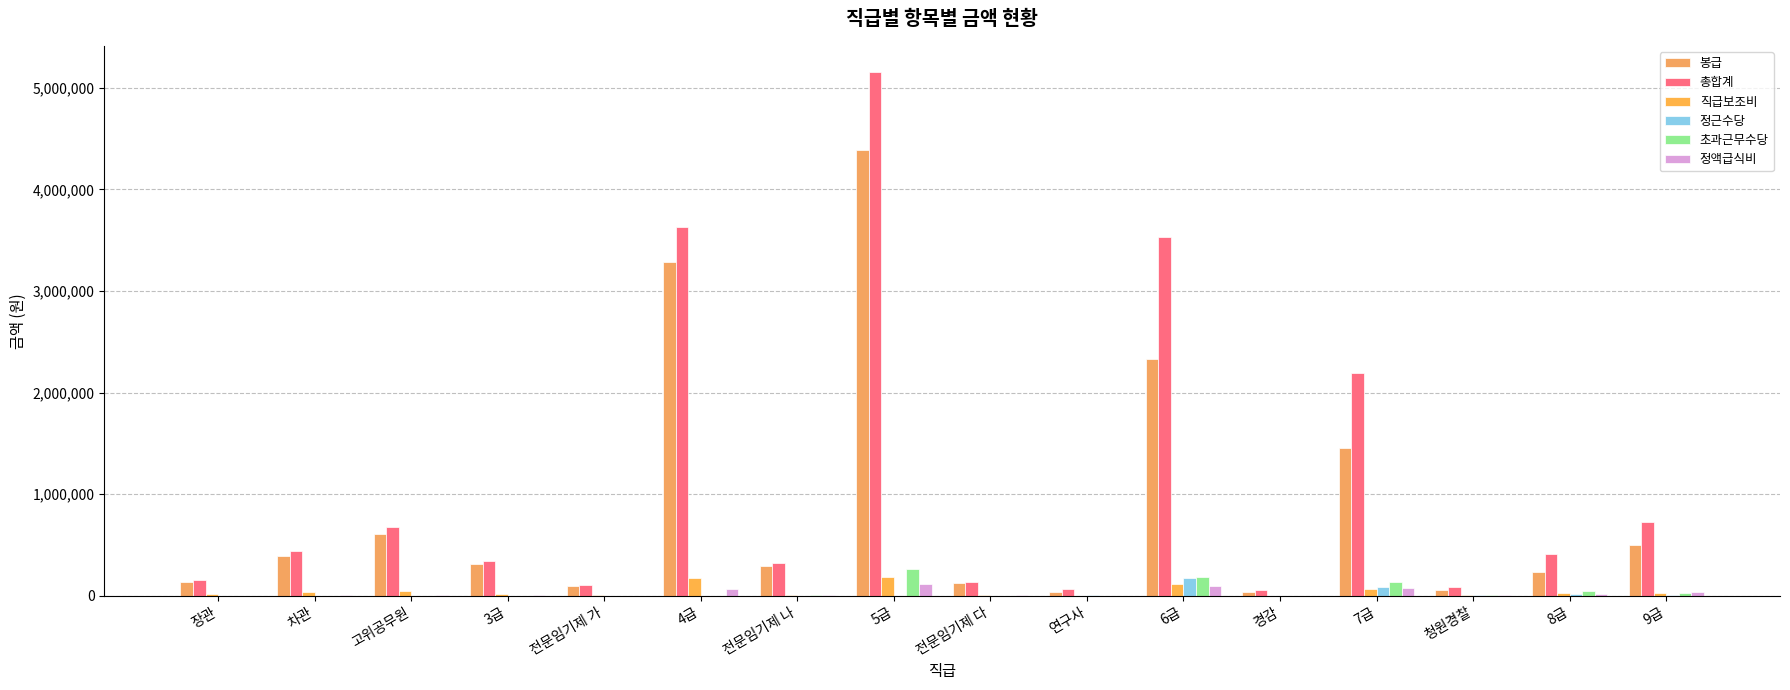

What is the label of the 5th bar from the left?

전문임기제 가